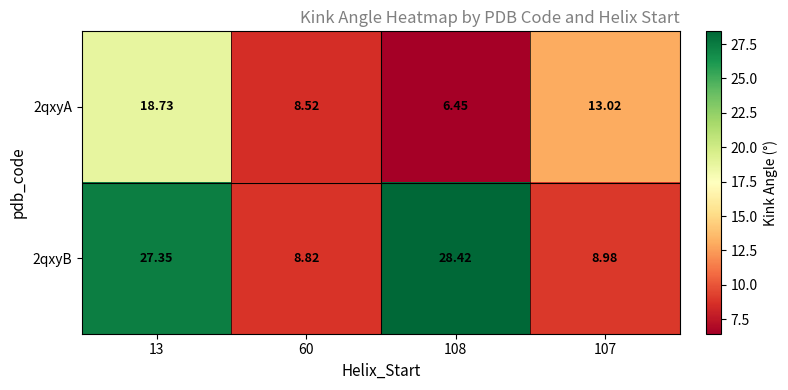

Is the value of 2qxyB at 107 greater than the value of 2qxyA at 60?

Yes